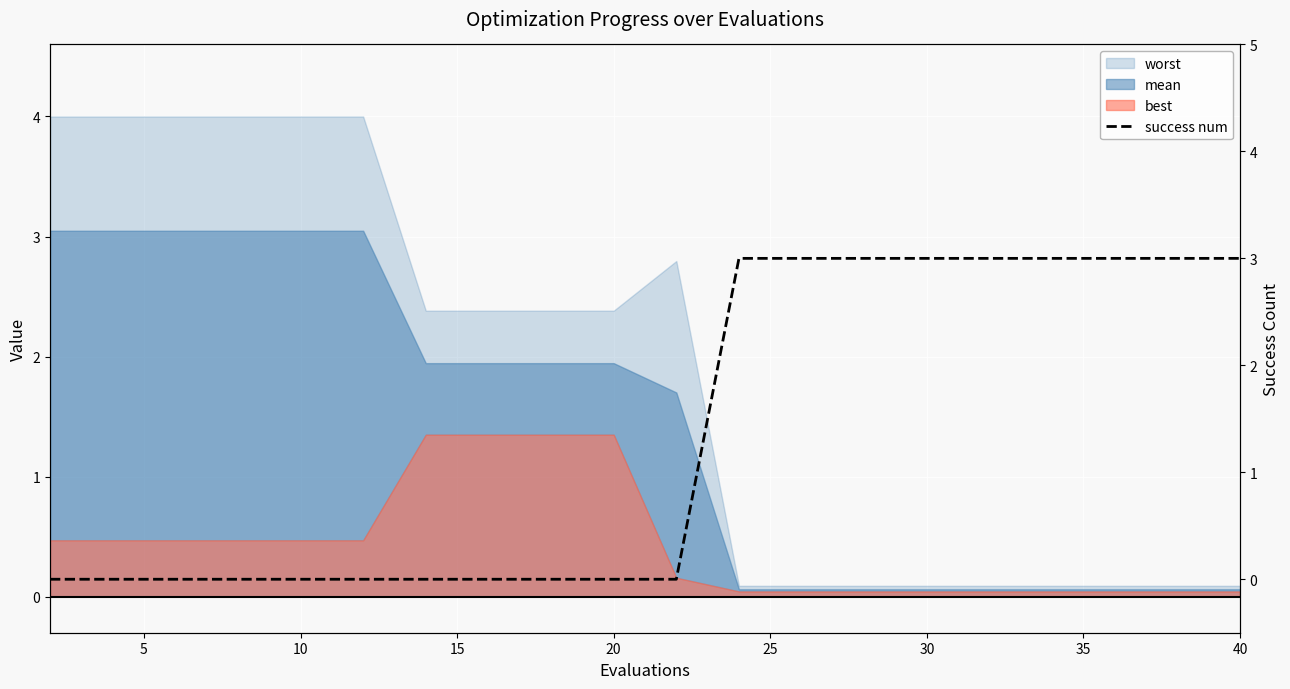

What is the sum of all values?

27